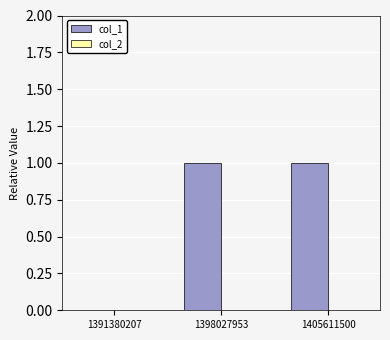

The chart shows a value of 0 at 1391380207. True or false?

True